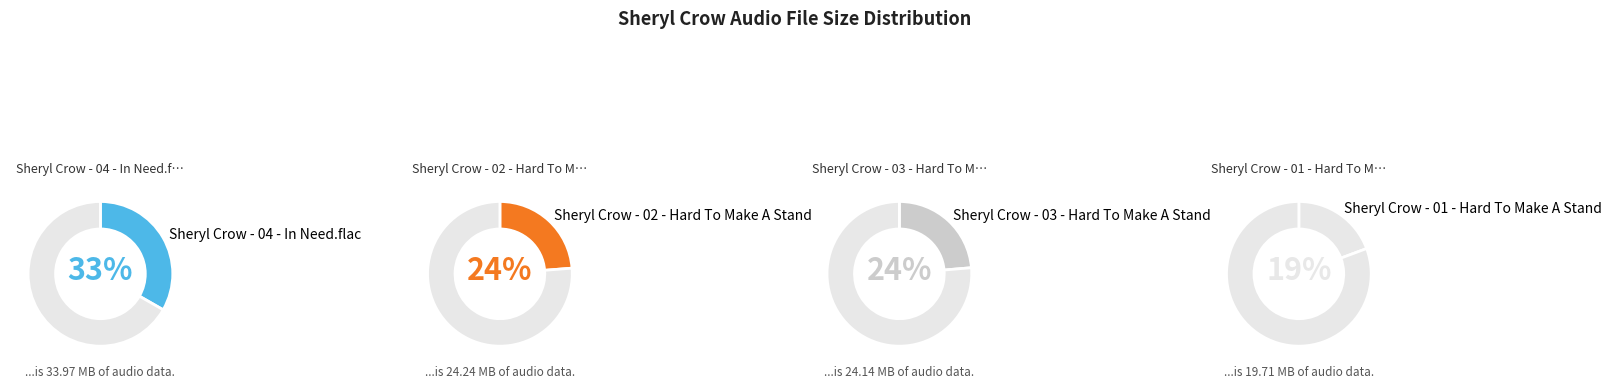

To the nearest percent, what is the combined percentage of Sheryl Crow - 03 - Hard To Make A Stand and Sheryl Crow - 01 - Hard To Make A Stand?

43%